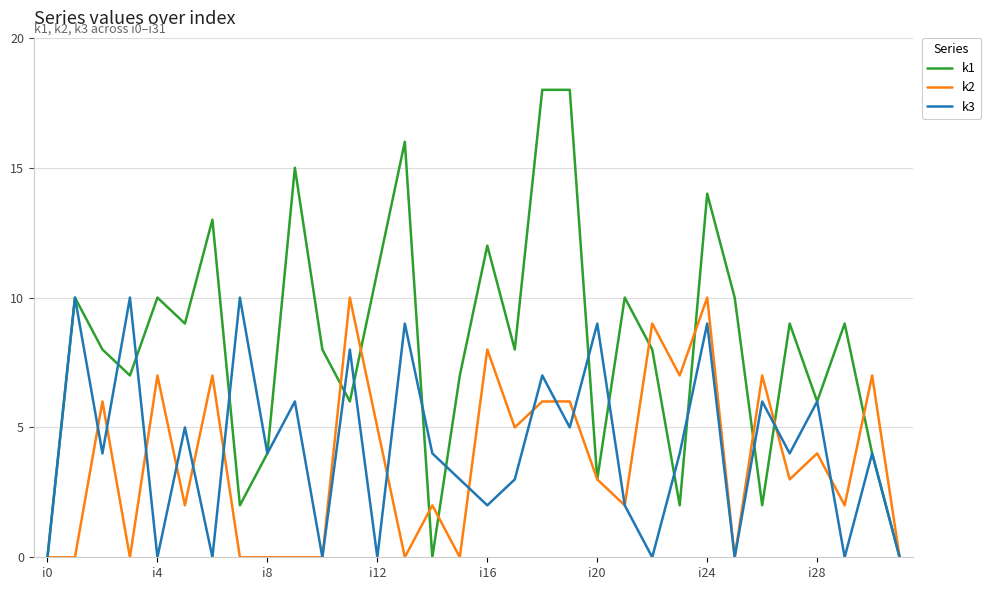

What is the maximum value shown in the chart?

18